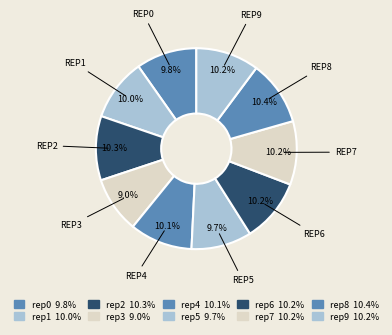

Rank the categories by value from highest to lowest.

outer-repetition8, outer-repetition2, outer-repetition6, outer-repetition7, outer-repetition9, outer-repetition4, outer-repetition1, outer-repetition0, outer-repetition5, outer-repetition3